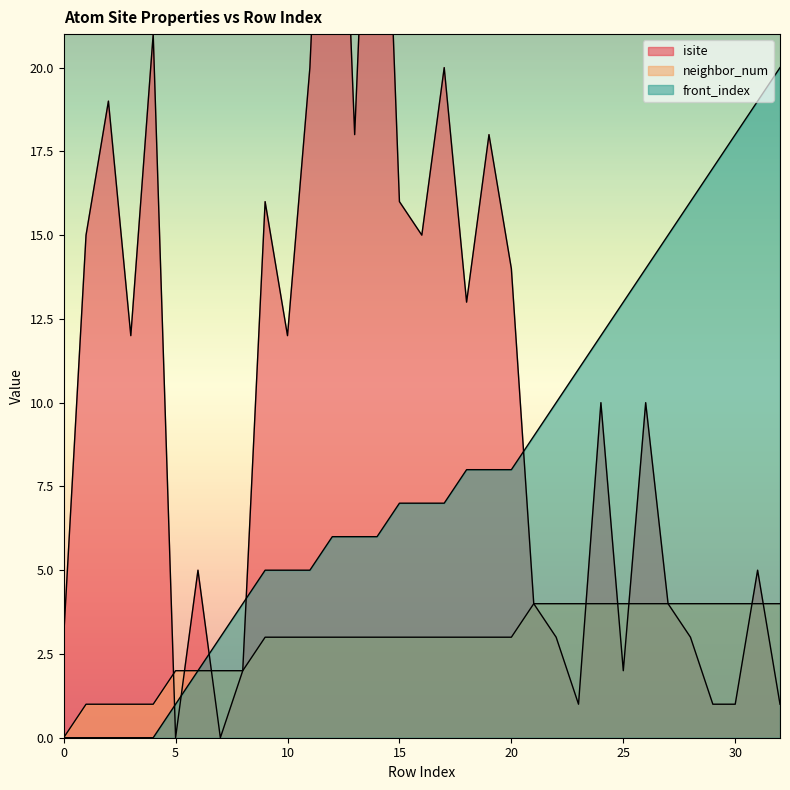

After their last crossing, which series has the higher values: front_index or isite?

front_index